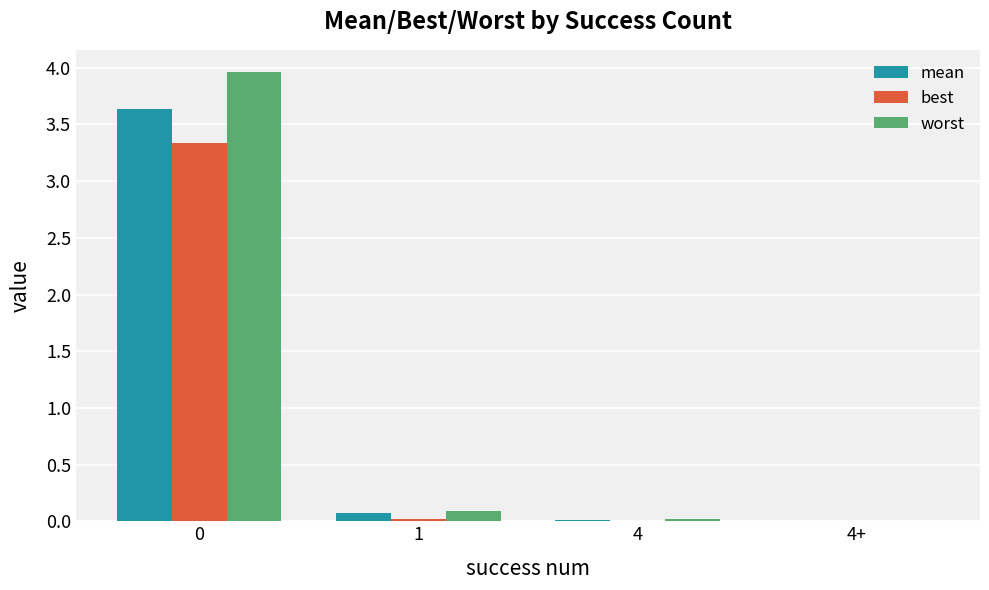

What is the total value across all series at 0?

10.9